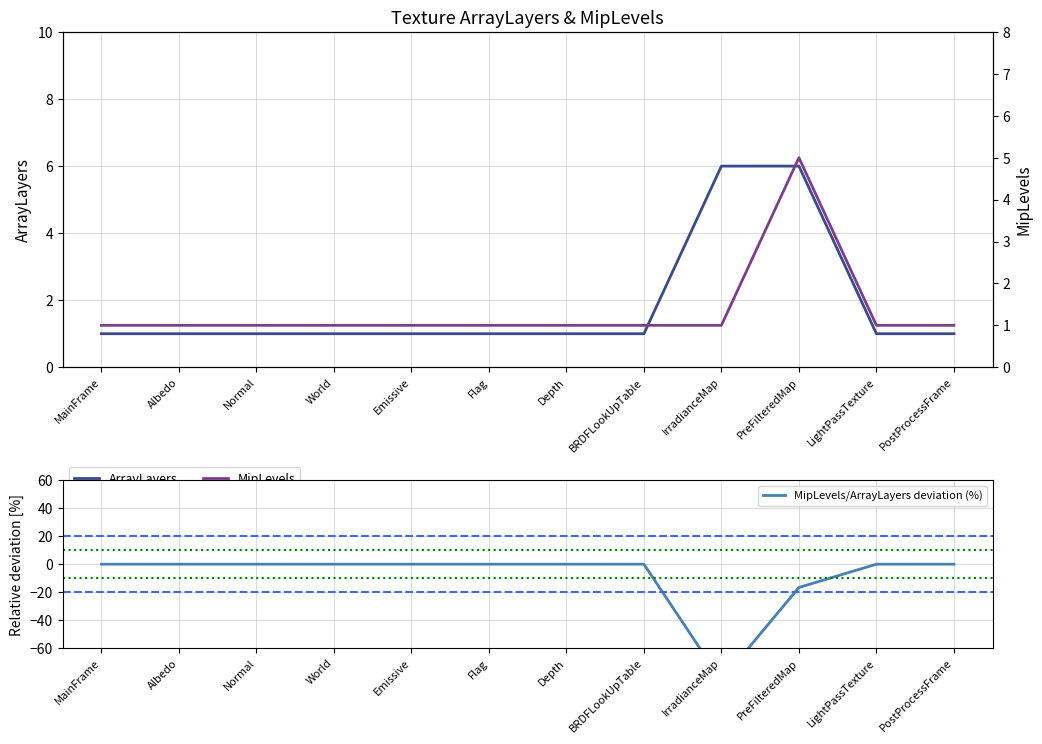

True or false: MipLevels and ArrayLayers intersect in this chart.

False